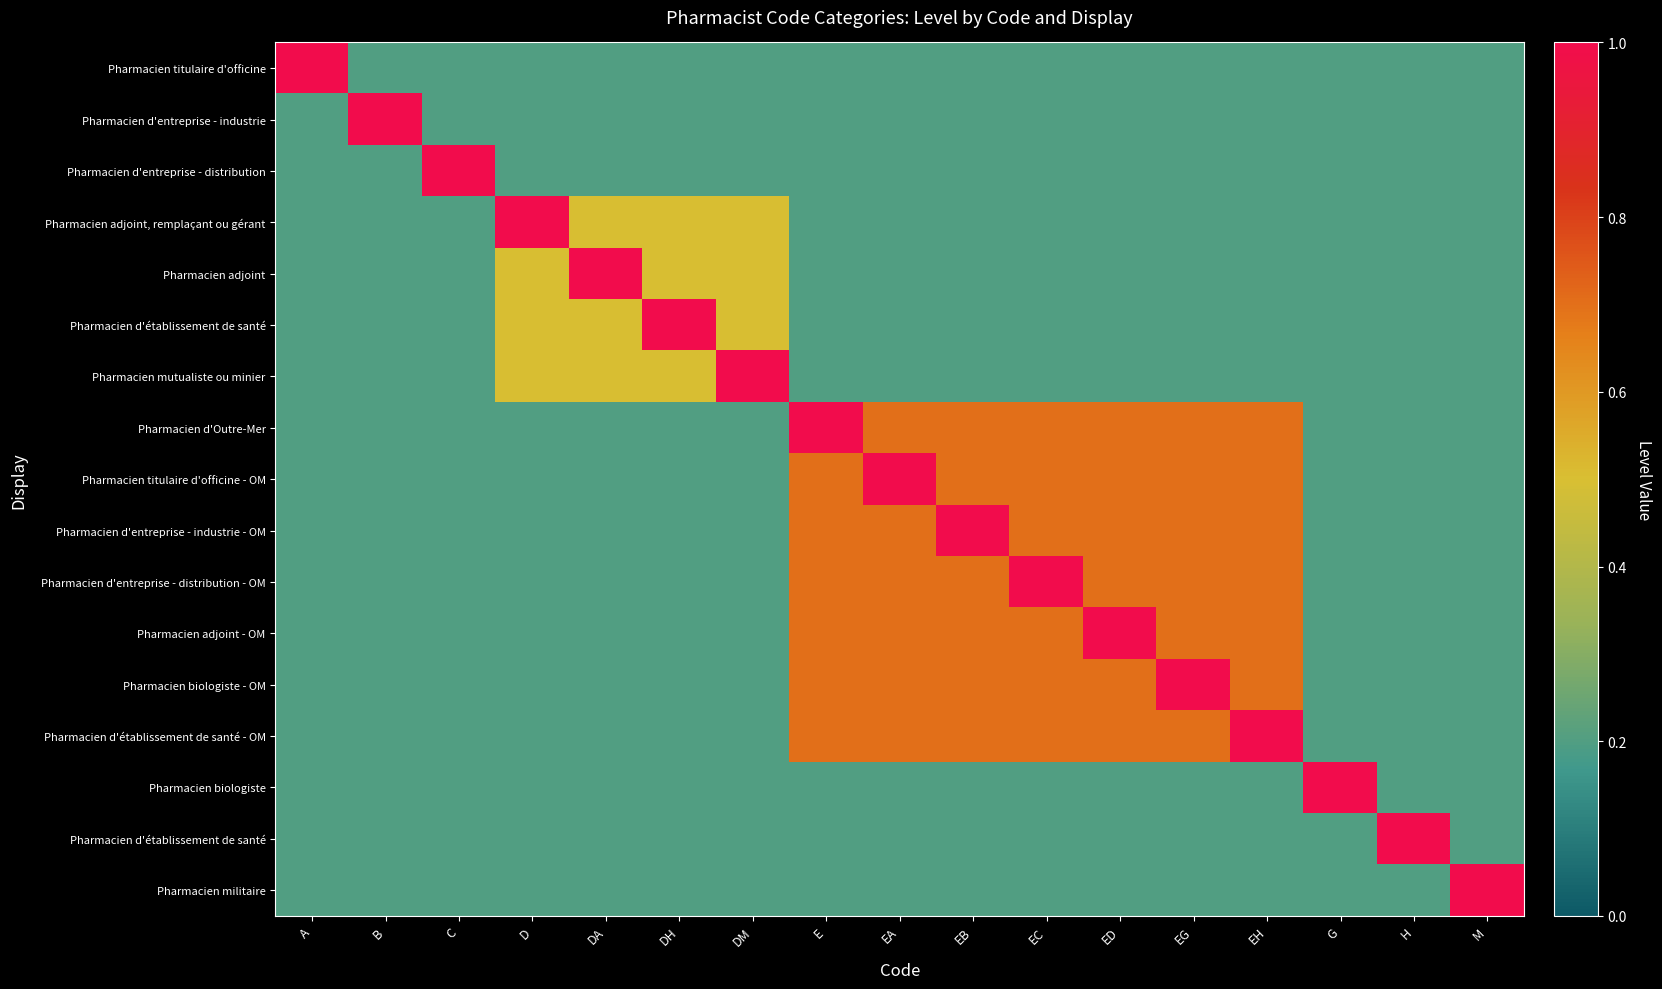

Between A and DM, which is larger?

A